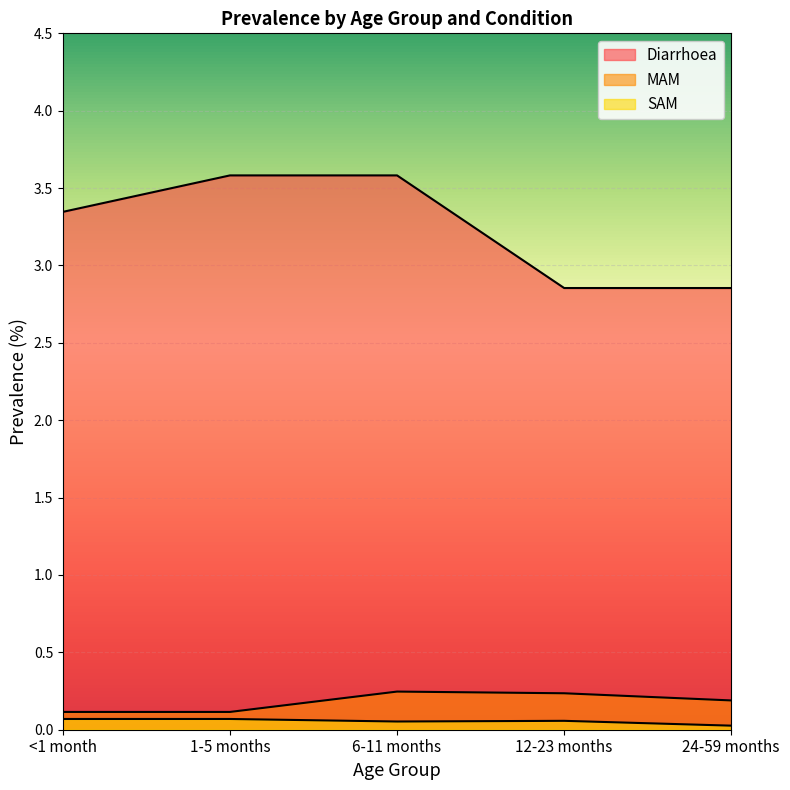

What is the total value across all series at 1-5 months?

3.8